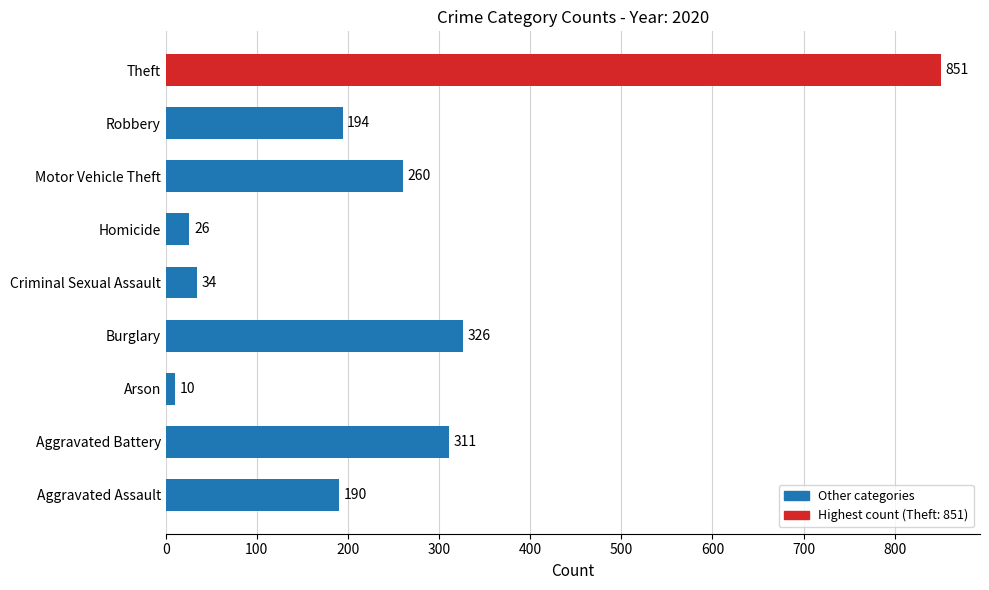

What is the difference between the values at Aggravated Assault and Arson?

180